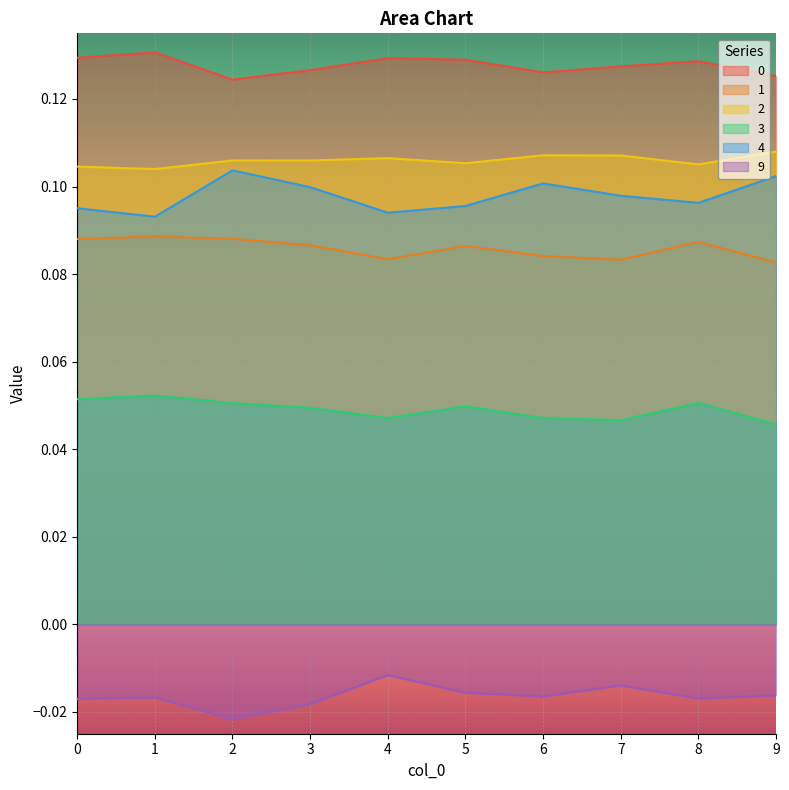

List the series in order of their peak value, highest first.

0, 2, 4, 1, 3, 9